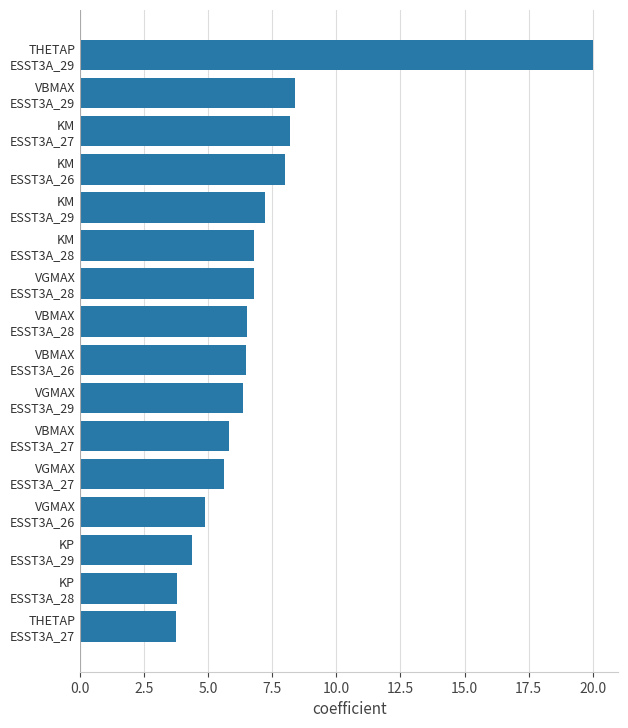

What is the difference between the second highest and second lowest values?

4.6